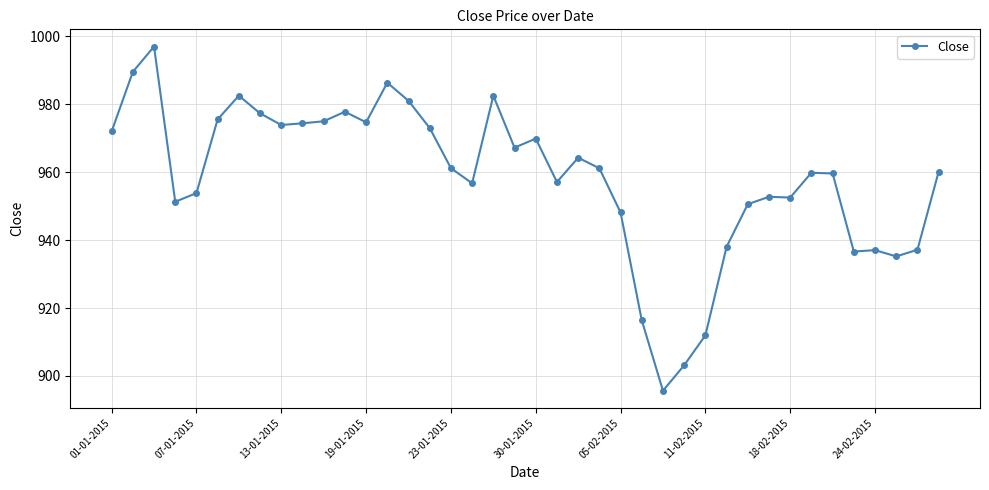

How many lines are shown in the chart?

1